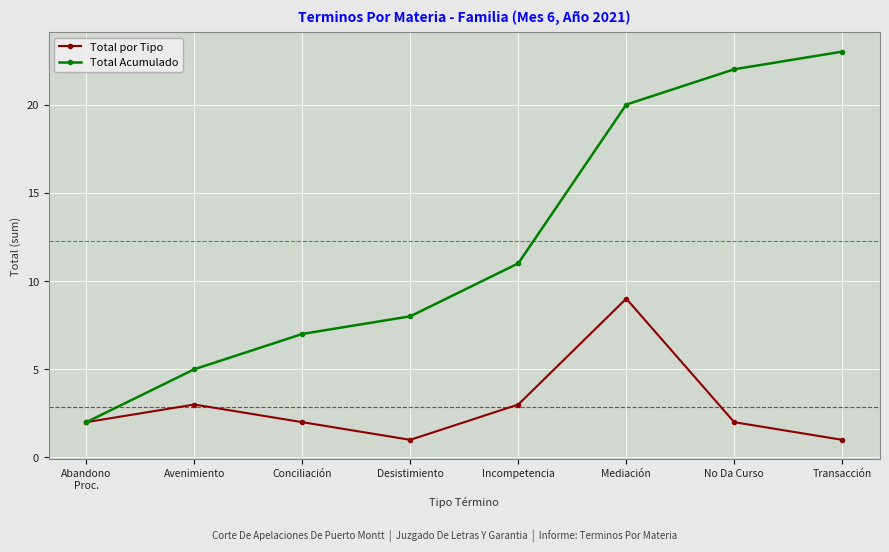

At which category does the chart reach its peak across all series?

Transacción